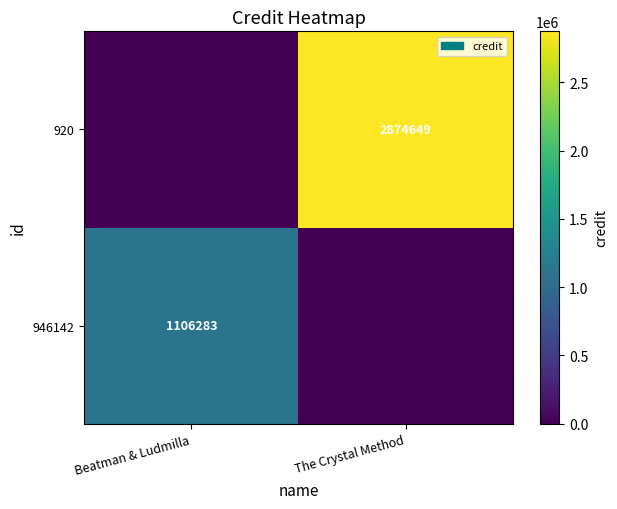

What is the difference between the highest and lowest values at The Crystal Method?

2874649